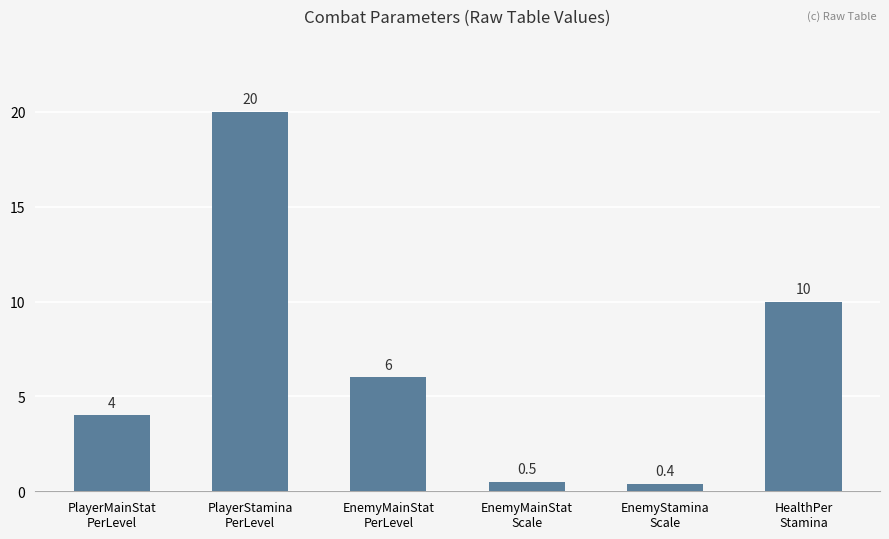

What is the average value?

6.8